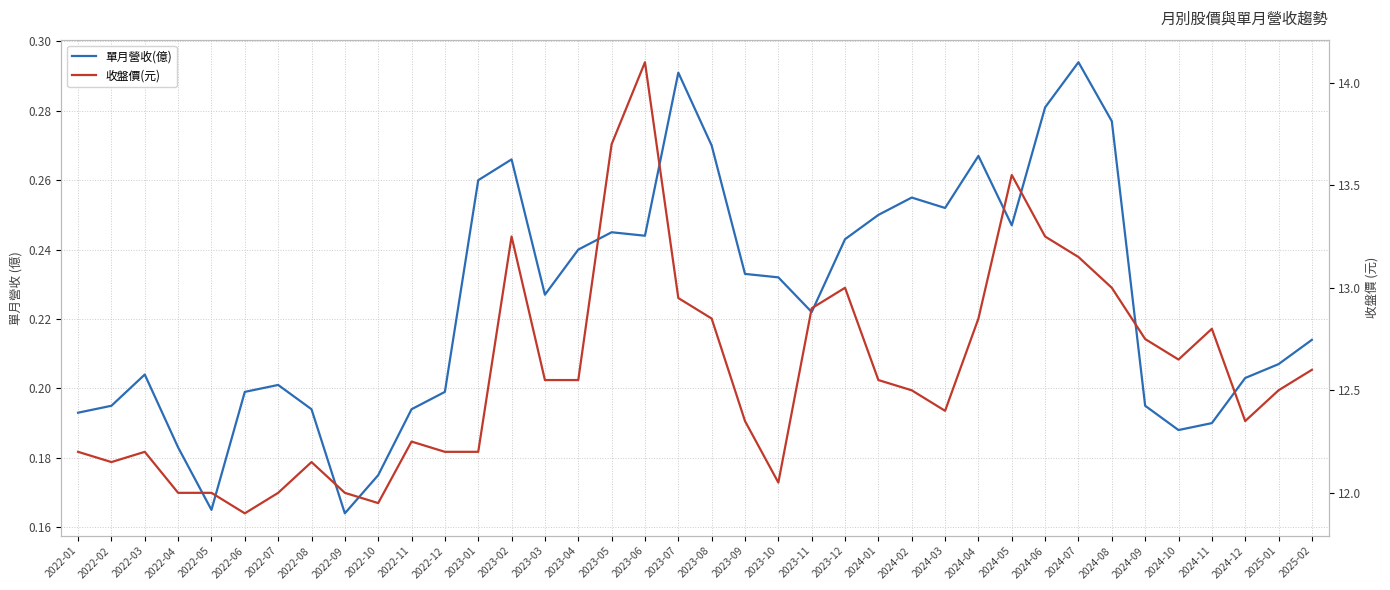

Reading right to left, transcribe all the data shown in this chart.

單月營收(億): 2025-02=0.2	2025-01=0.2	2024-12=0.2	2024-11=0.2	2024-10=0.2	2024-09=0.2	2024-08=0.3	2024-07=0.3	2024-06=0.3	2024-05=0.2	2024-04=0.3	2024-03=0.3	2024-02=0.3	2024-01=0.2	2023-12=0.2	2023-11=0.2	2023-10=0.2	2023-09=0.2	2023-08=0.3	2023-07=0.3	2023-06=0.2	2023-05=0.2	2023-04=0.2	2023-03=0.2	2023-02=0.3	2023-01=0.3	2022-12=0.2	2022-11=0.2	2022-10=0.2	2022-09=0.2	2022-08=0.2	2022-07=0.2	2022-06=0.2	2022-05=0.2	2022-04=0.2	2022-03=0.2	2022-02=0.2	2022-01=0.2
收盤價(元): 2025-02=12.6	2025-01=12.5	2024-12=12.3	2024-11=12.8	2024-10=12.7	2024-09=12.8	2024-08=13.0	2024-07=13.2	2024-06=13.2	2024-05=13.6	2024-04=12.8	2024-03=12.4	2024-02=12.5	2024-01=12.6	2023-12=13.0	2023-11=12.9	2023-10=12.1	2023-09=12.3	2023-08=12.8	2023-07=12.9	2023-06=14.1	2023-05=13.7	2023-04=12.6	2023-03=12.6	2023-02=13.2	2023-01=12.2	2022-12=12.2	2022-11=12.2	2022-10=11.9	2022-09=12.0	2022-08=12.2	2022-07=12.0	2022-06=11.9	2022-05=12.0	2022-04=12.0	2022-03=12.2	2022-02=12.2	2022-01=12.2